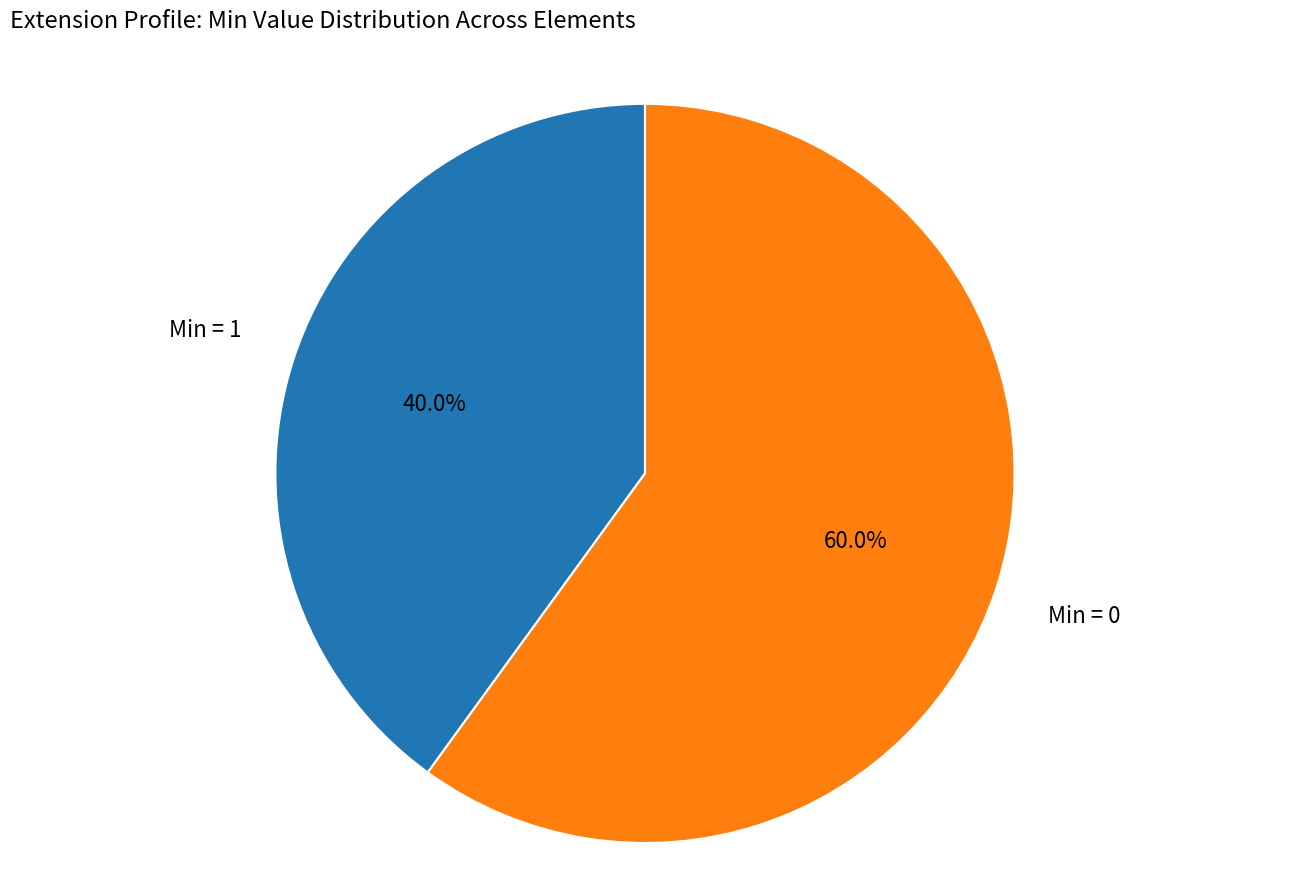

What is the ratio of the value at Min = 1 to the value at Min = 0?

0.7